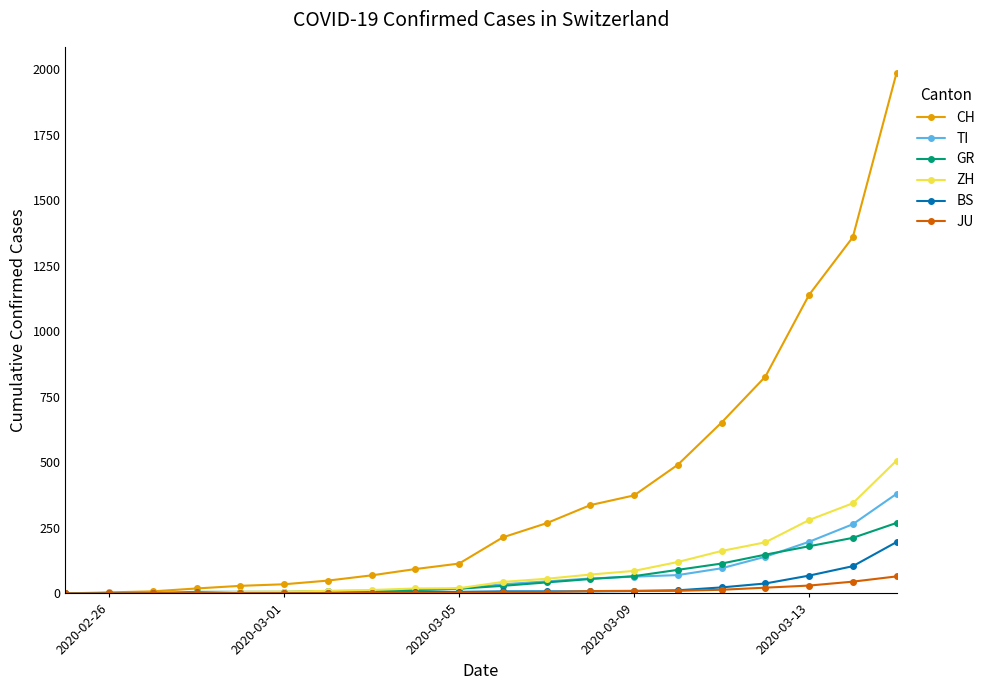

Which series has the largest total across all categories?

CH